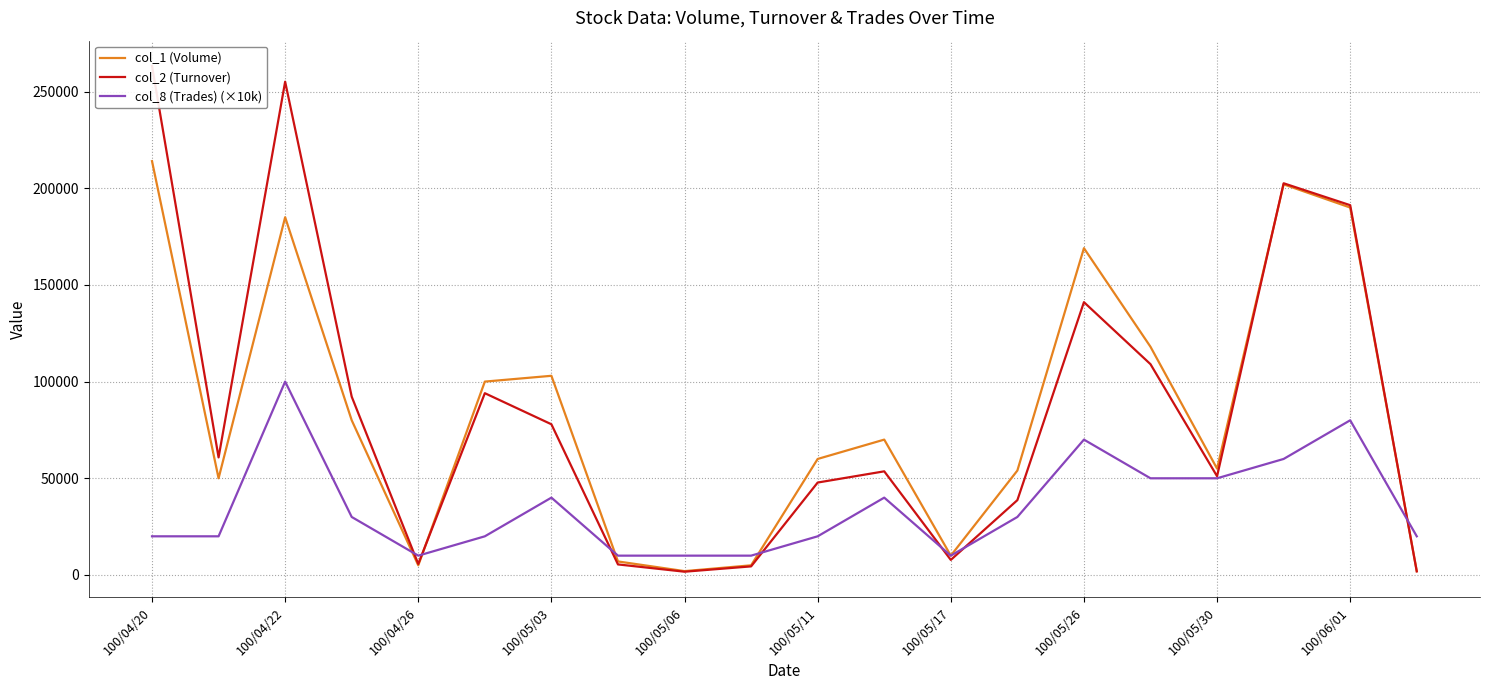

What is the approximate value of col_8 (Trades) (×10k) at 100/04/26, to the nearest 10?

10000